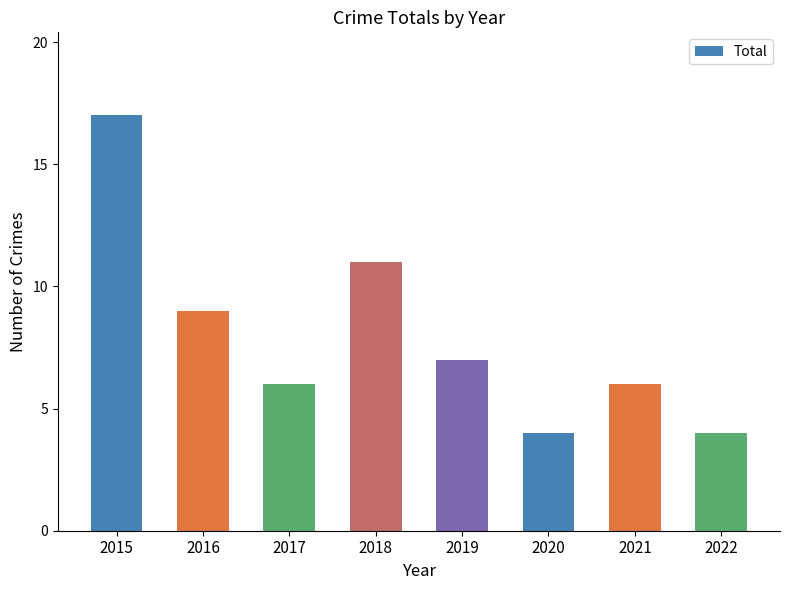

What is the average value?

8